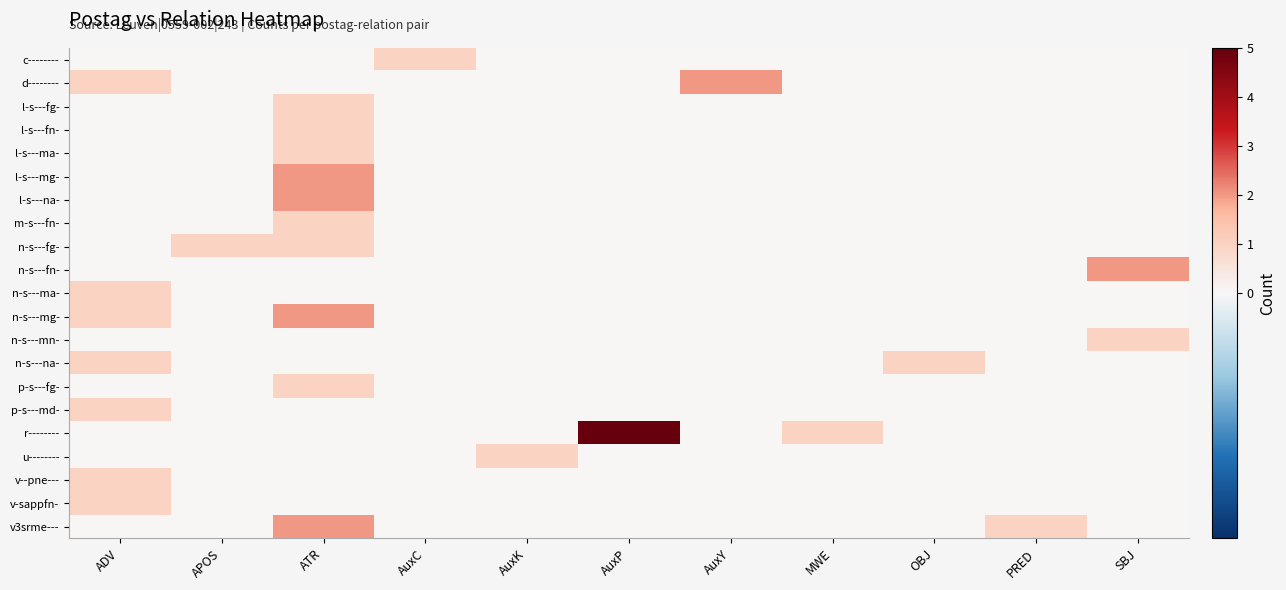

What is the difference between the highest and lowest values at AuxP?

5